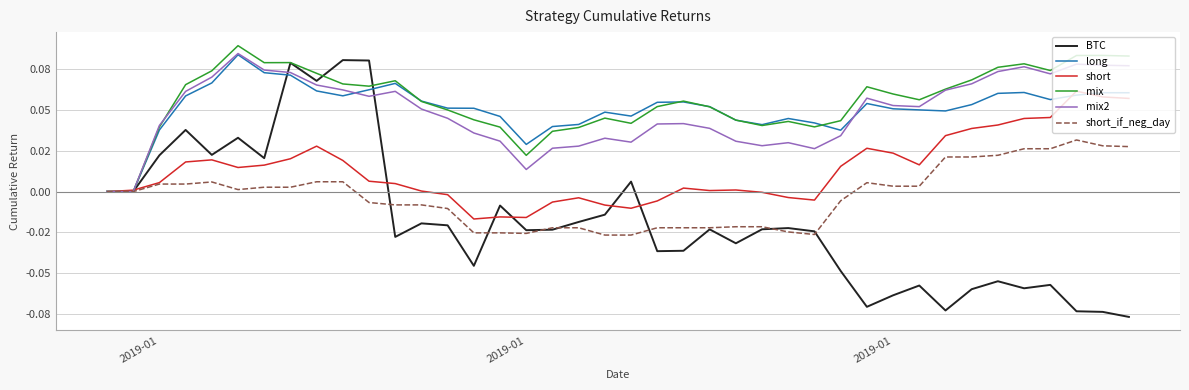

Does the chart have visible grid lines?

Yes